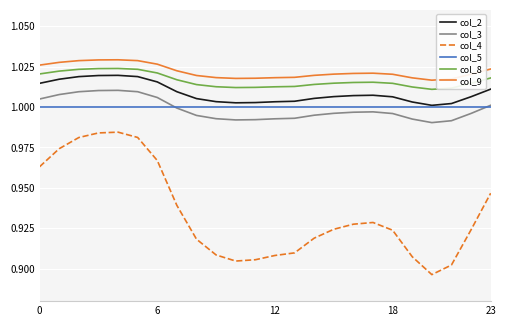

Which series has the widest spread of values?

col_4